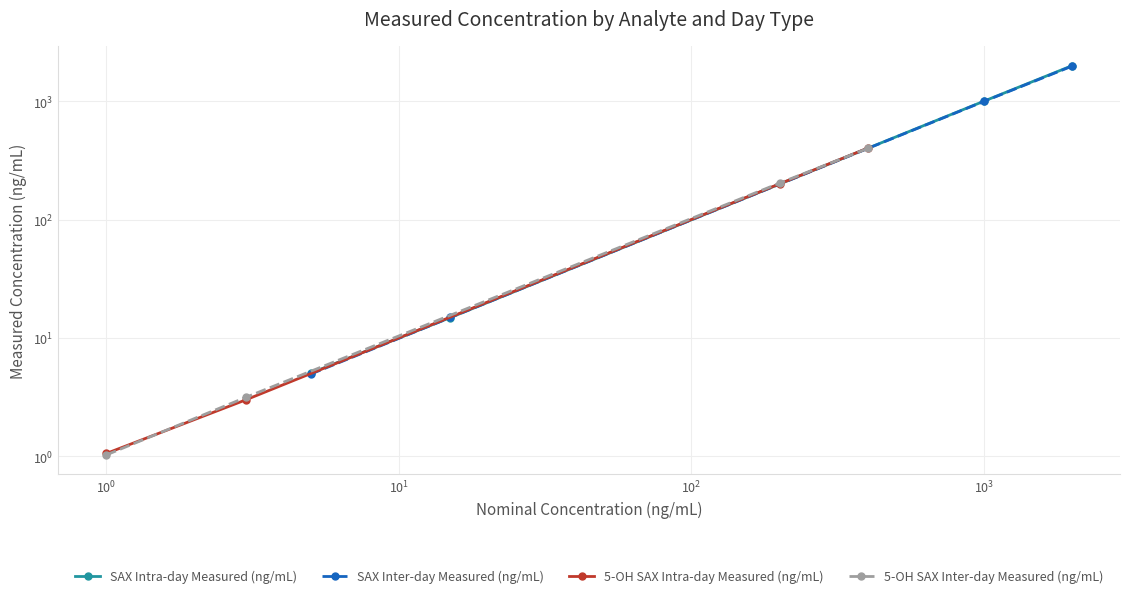

Does the chart display data point markers on the line(s)?

Yes